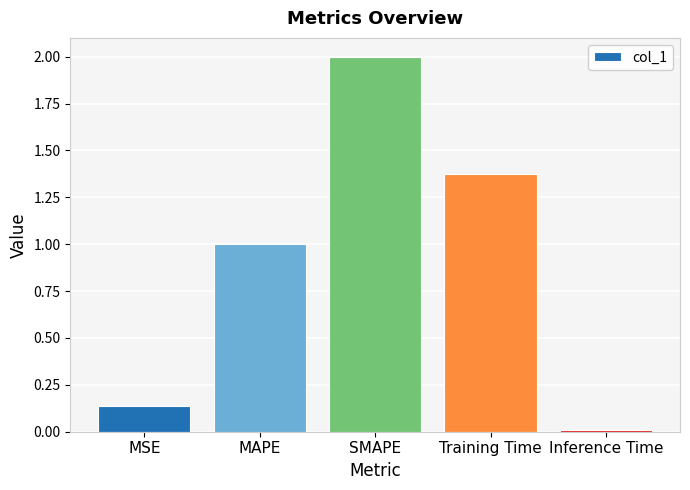

List the labels in order of value, largest first.

SMAPE, Training Time, MAPE, MSE, Inference Time